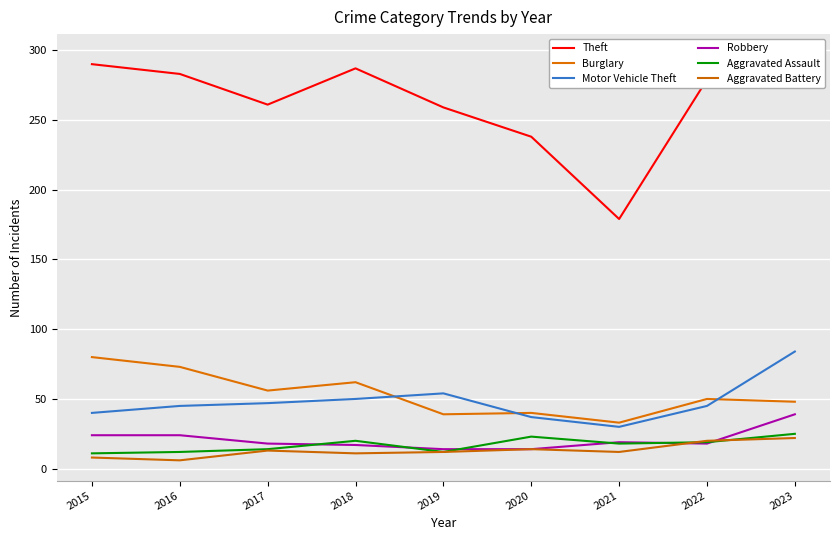

How many data points in Burglary are less than 50?

4